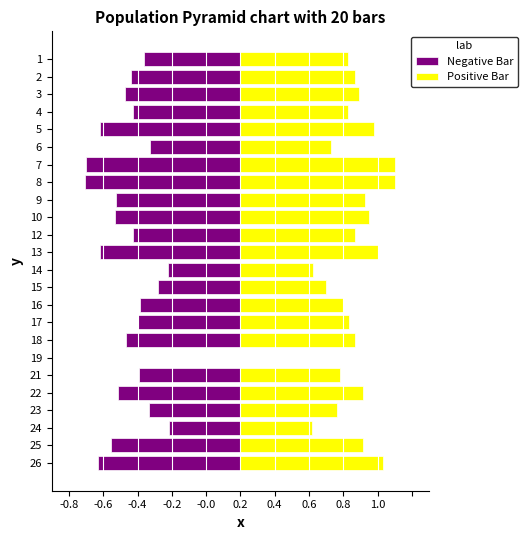

At 9, list the series in order from smallest to largest.

Negative Bar, Positive Bar